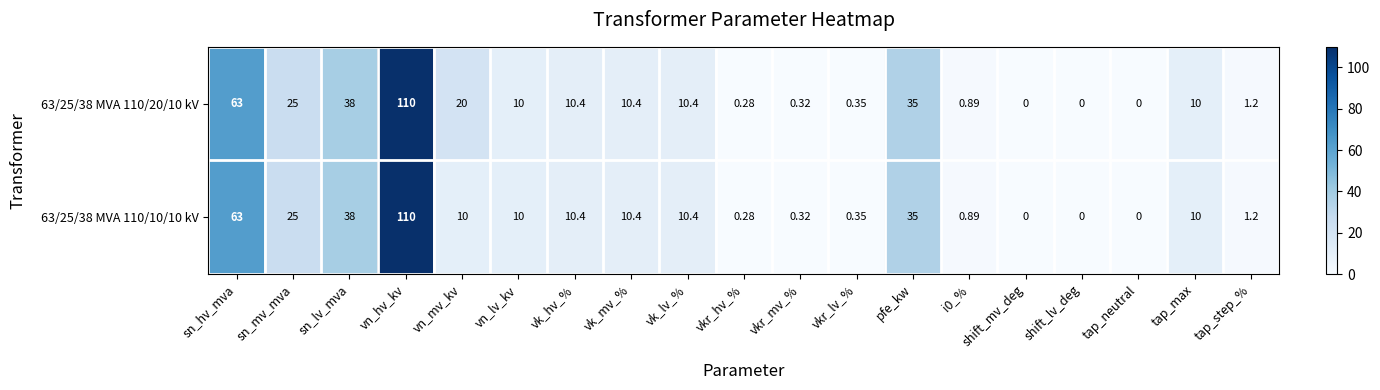

Which category has the highest value in the 63/25/38 MVA 110/20/10 kV series?

vn_hv_kv